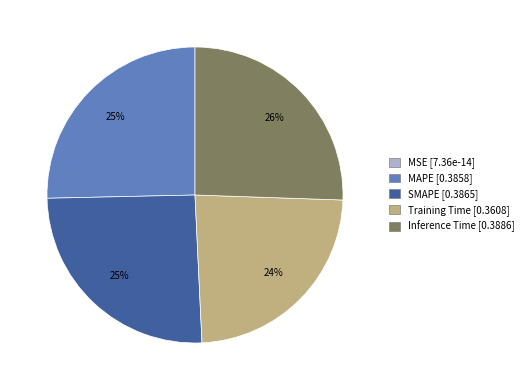

True or false: Training Time accounts for 24% of the total.

True